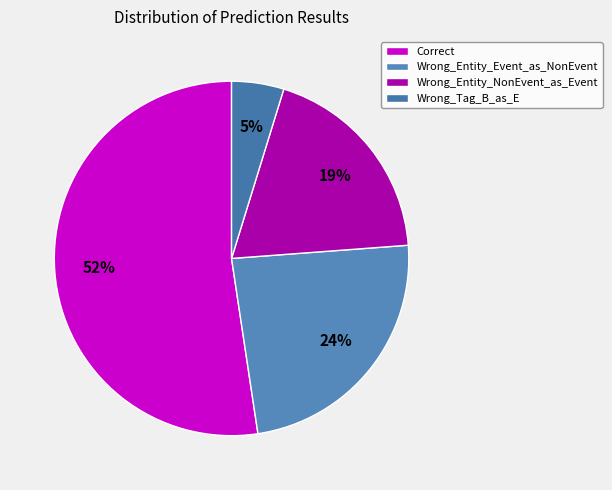

Which slice is the largest?

Correct